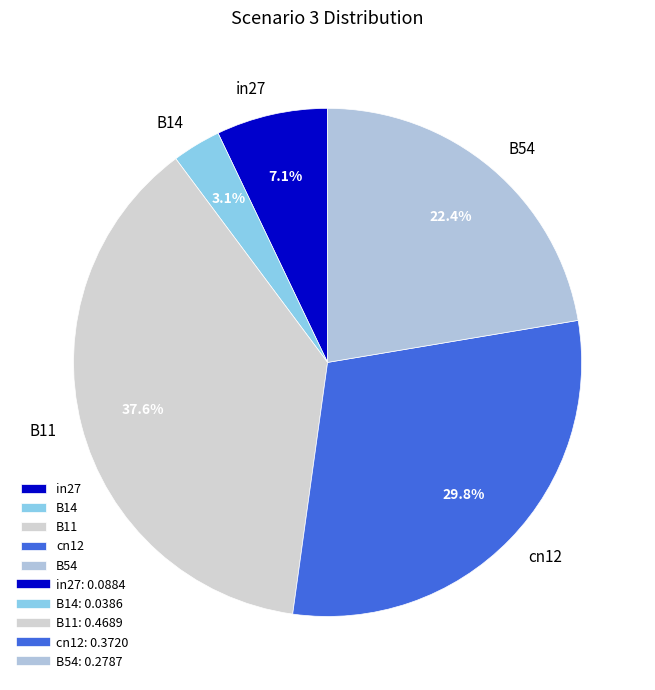

Count the number of slices in the pie.

5